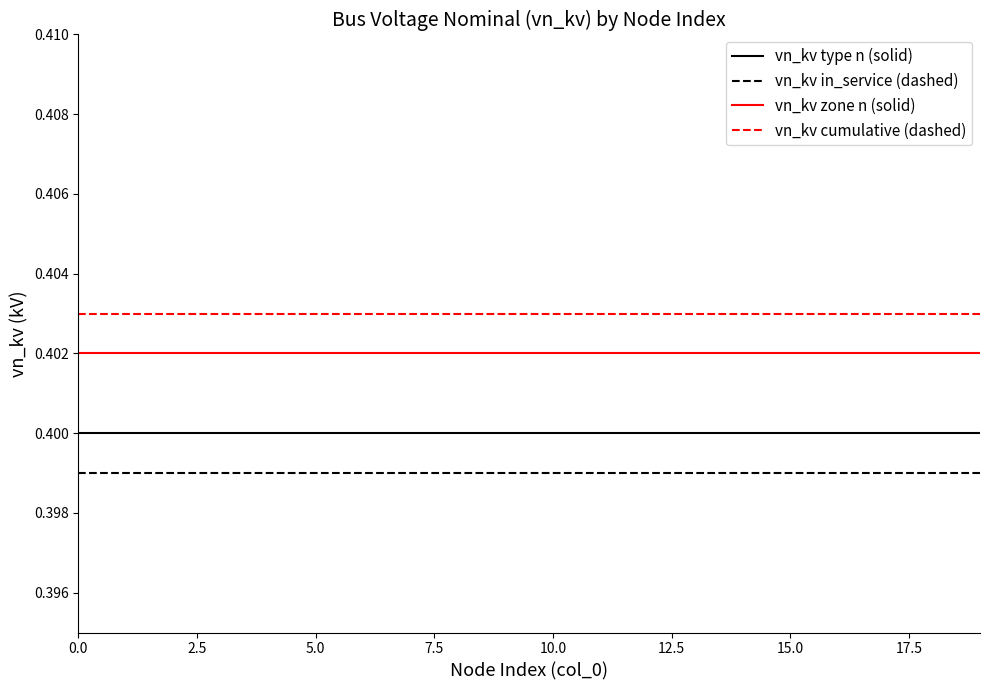

Does the chart display data point markers on the line(s)?

No